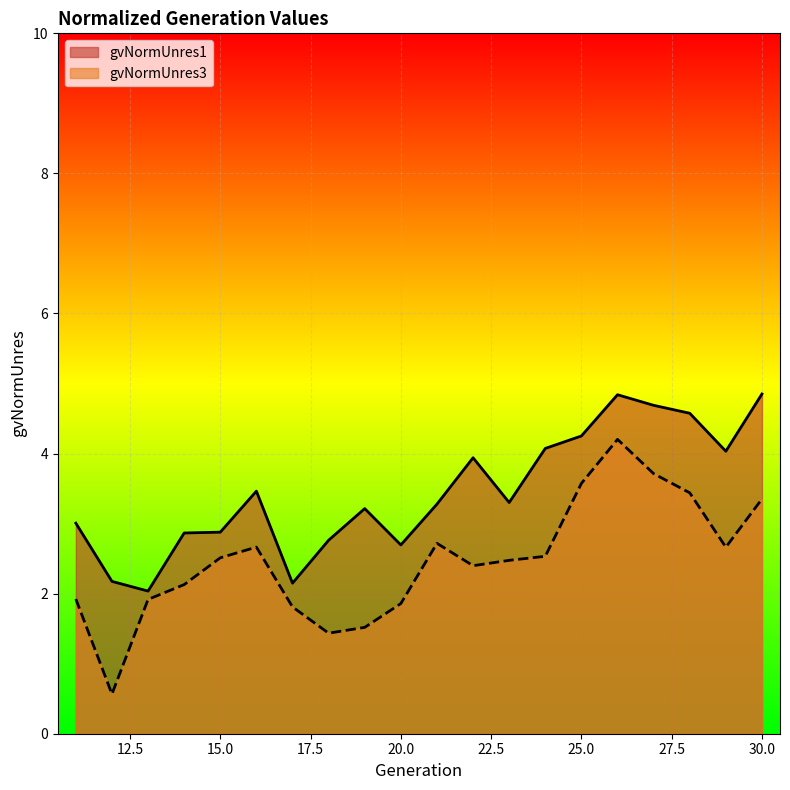

At which category does gvNormUnres3 reach its first local valley?

12